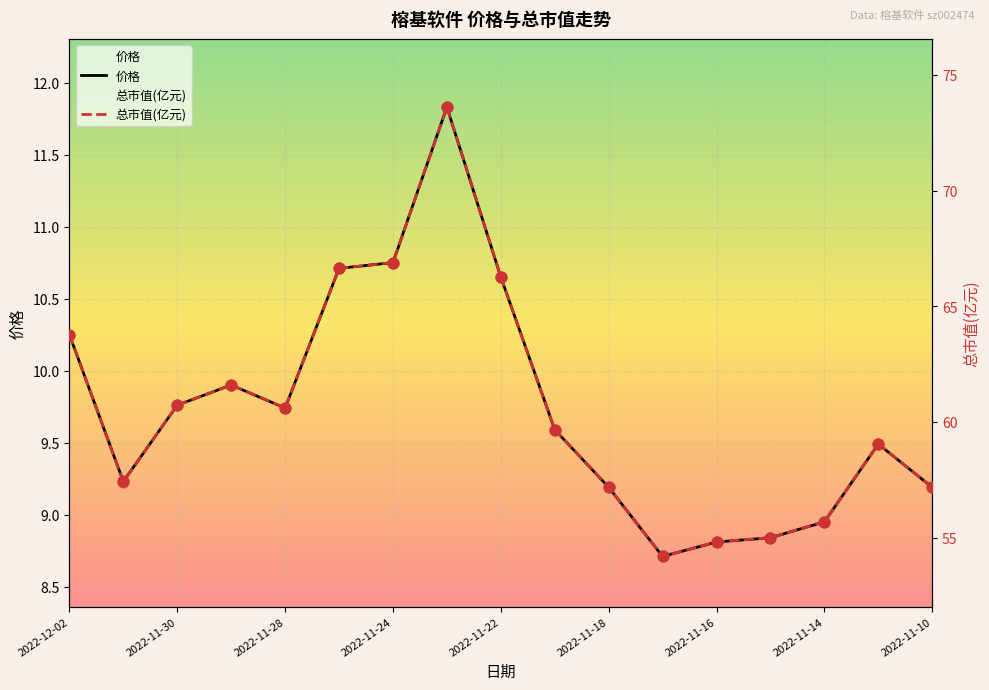

What are all the series names shown in the legend?

价格, 总市值(亿元)